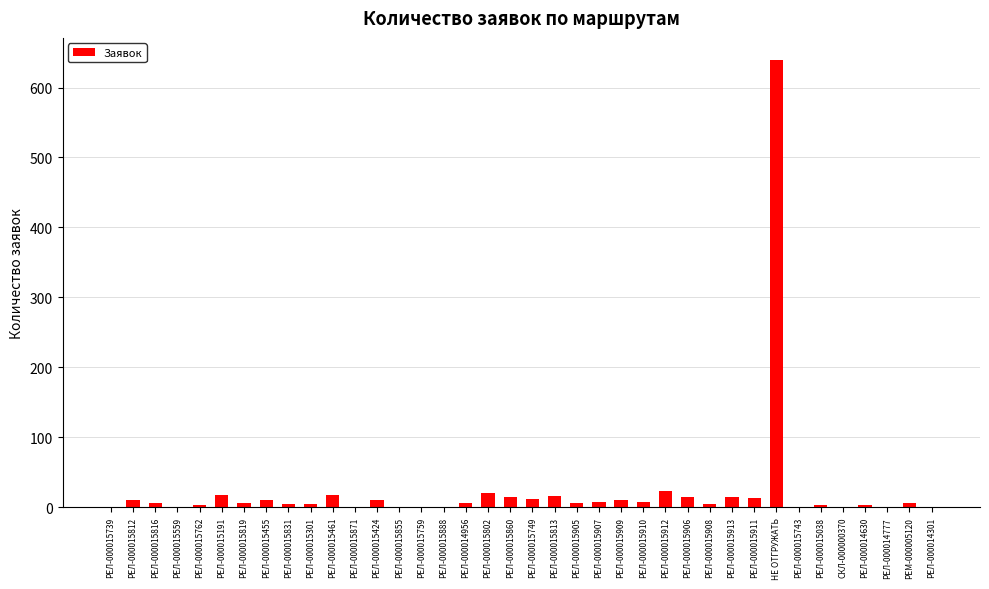

What is the sum of all values?

923